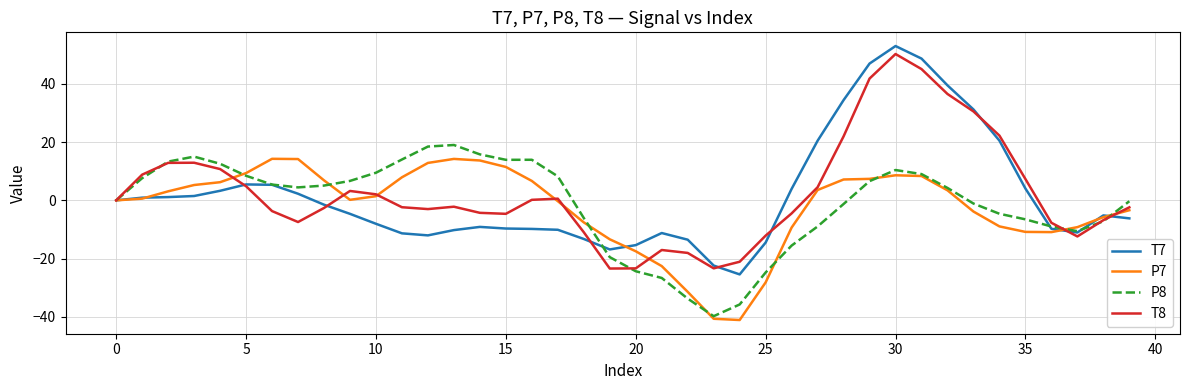

What is the minimum value for P8?

-39.7